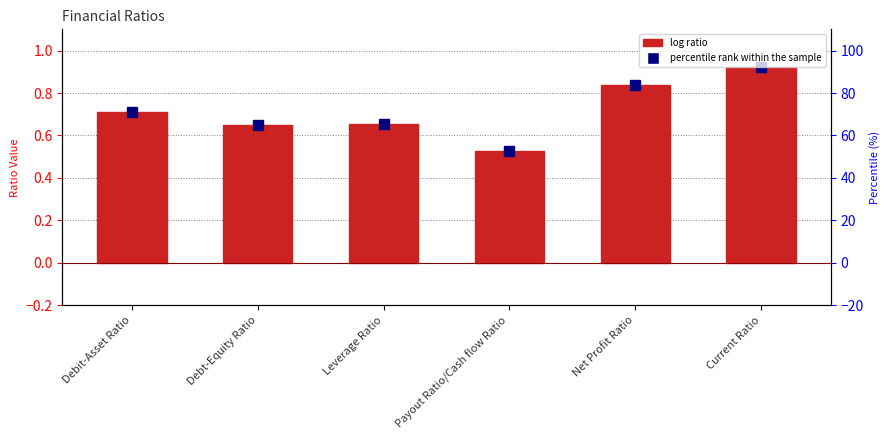

What is the approximate value at Current Ratio?

0.9